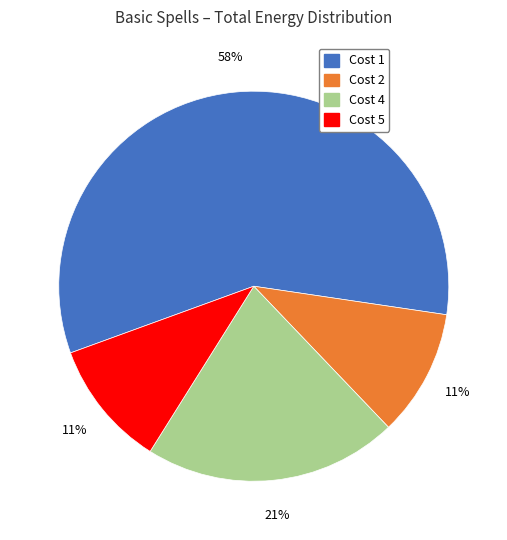

To the nearest percent, what is the average slice percentage?

25%